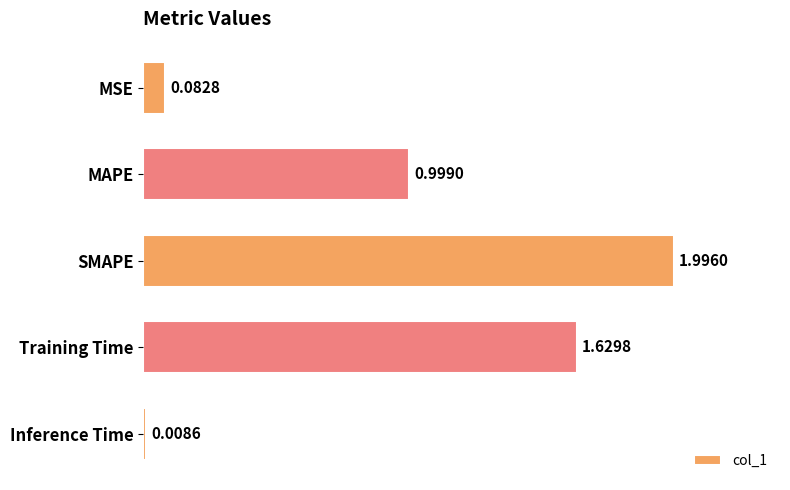

List the labels in order of value, smallest first.

Inference Time, MSE, MAPE, Training Time, SMAPE